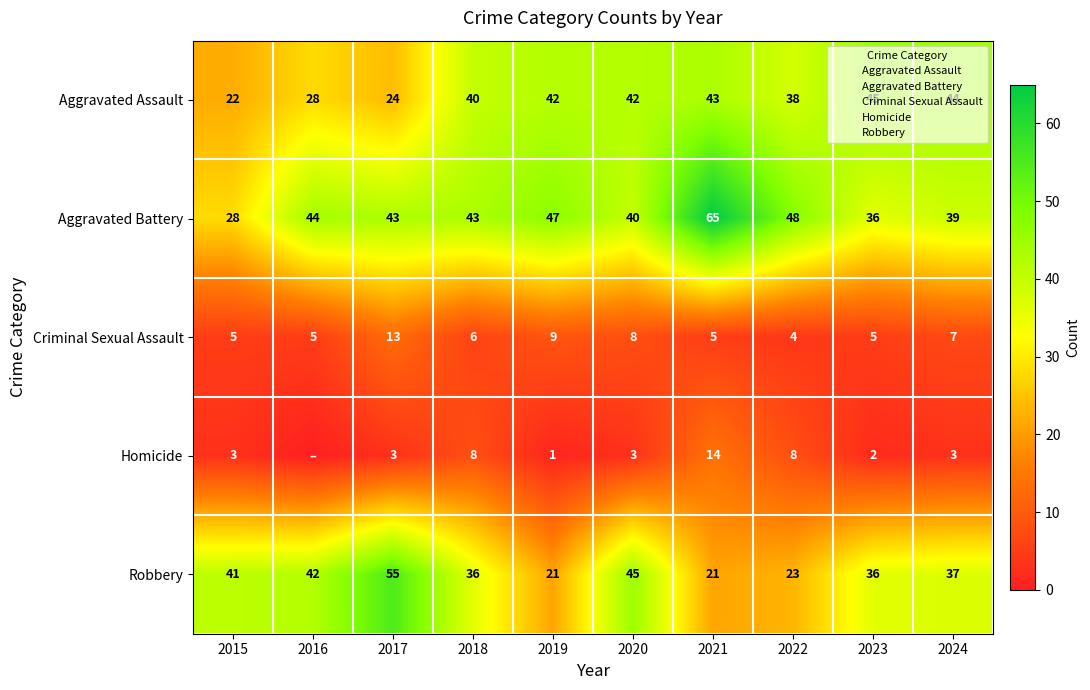

Between 2022 and 2016, which is larger?

2022